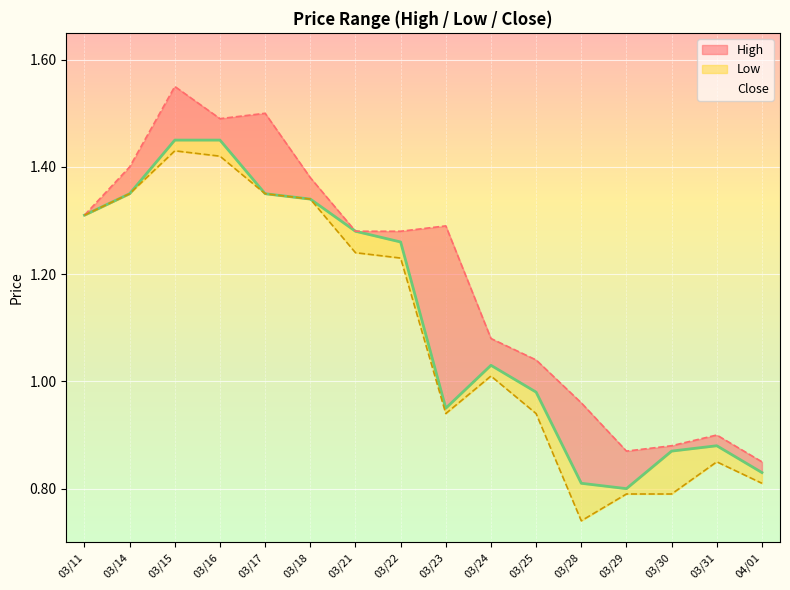

The value of High at 03/14 is 0.8. True or false?

False